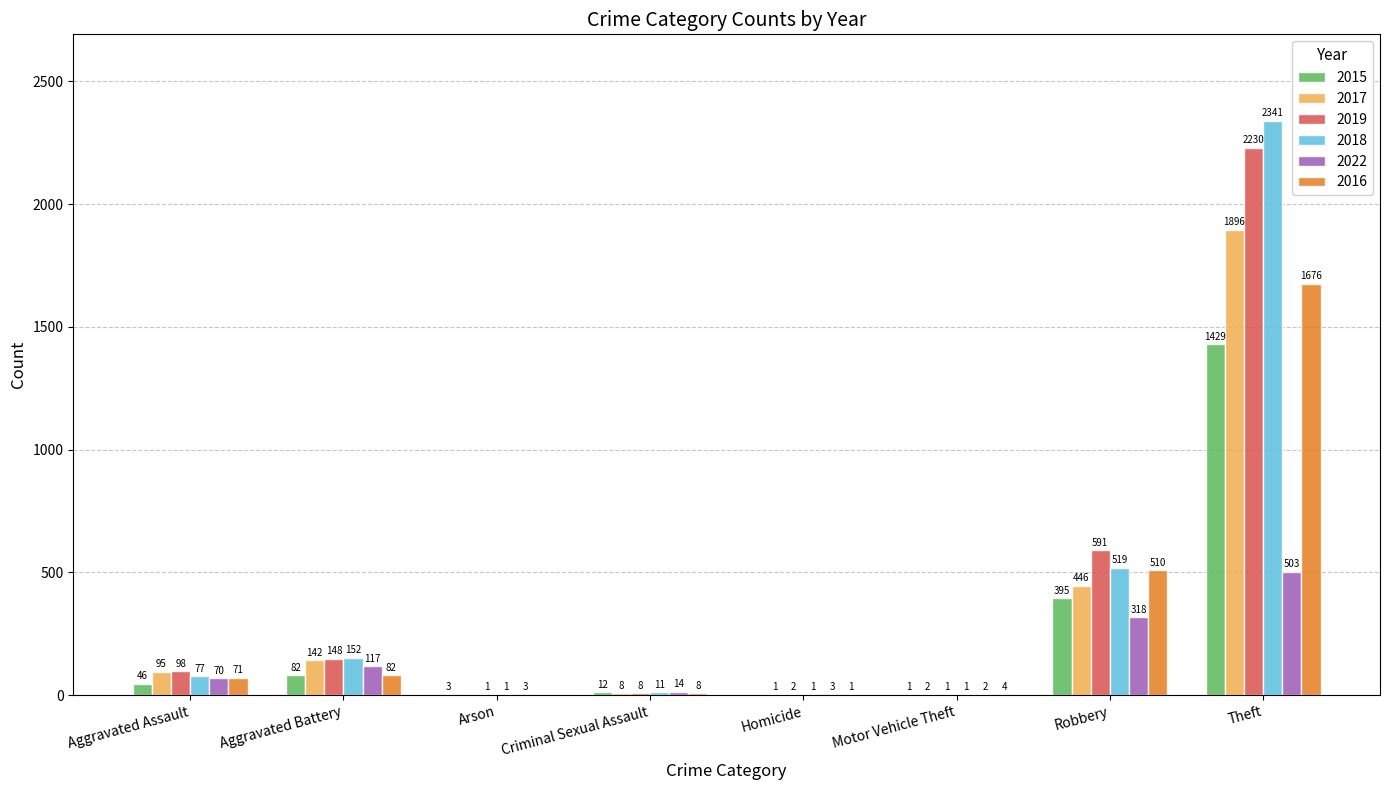

Count the number of data series in this chart.

6